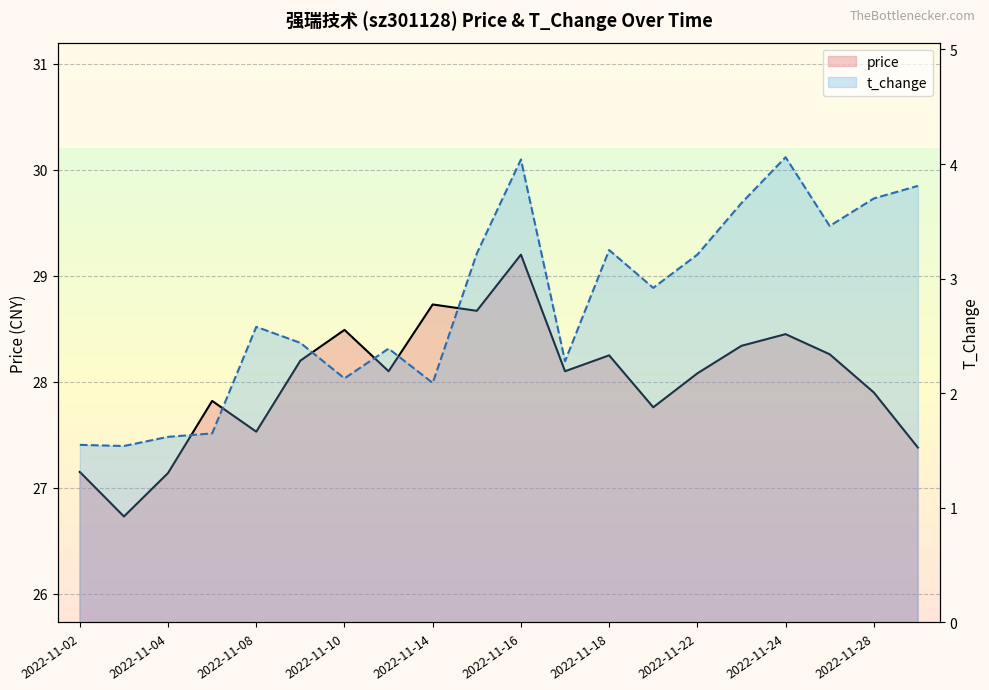

What is the difference between the highest and lowest values at 2022-11-10?

26.2